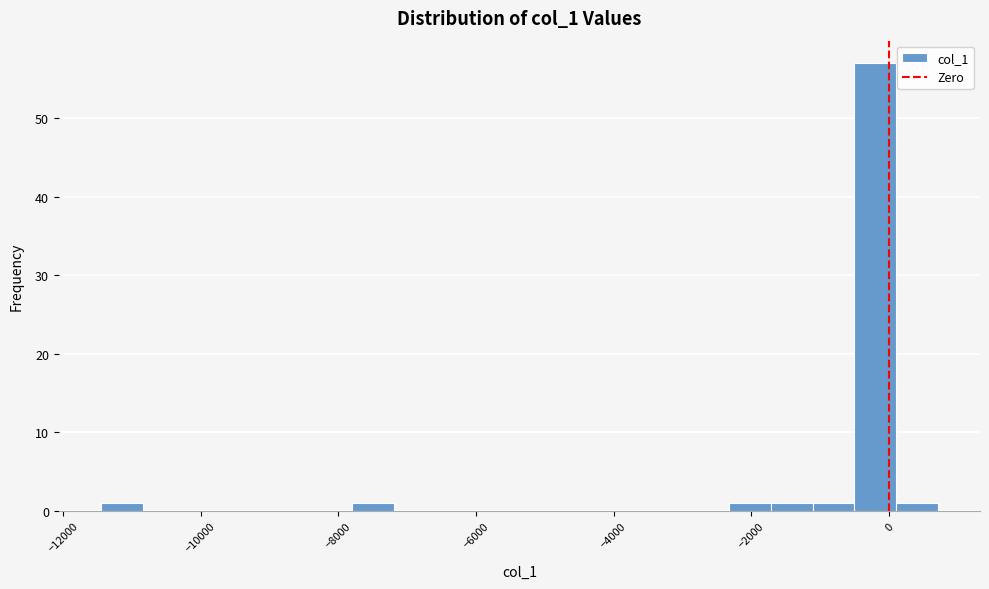

Around what value on the x-axis is the tallest bar? Give the approximate position of its centre, as read against the axis.

-200